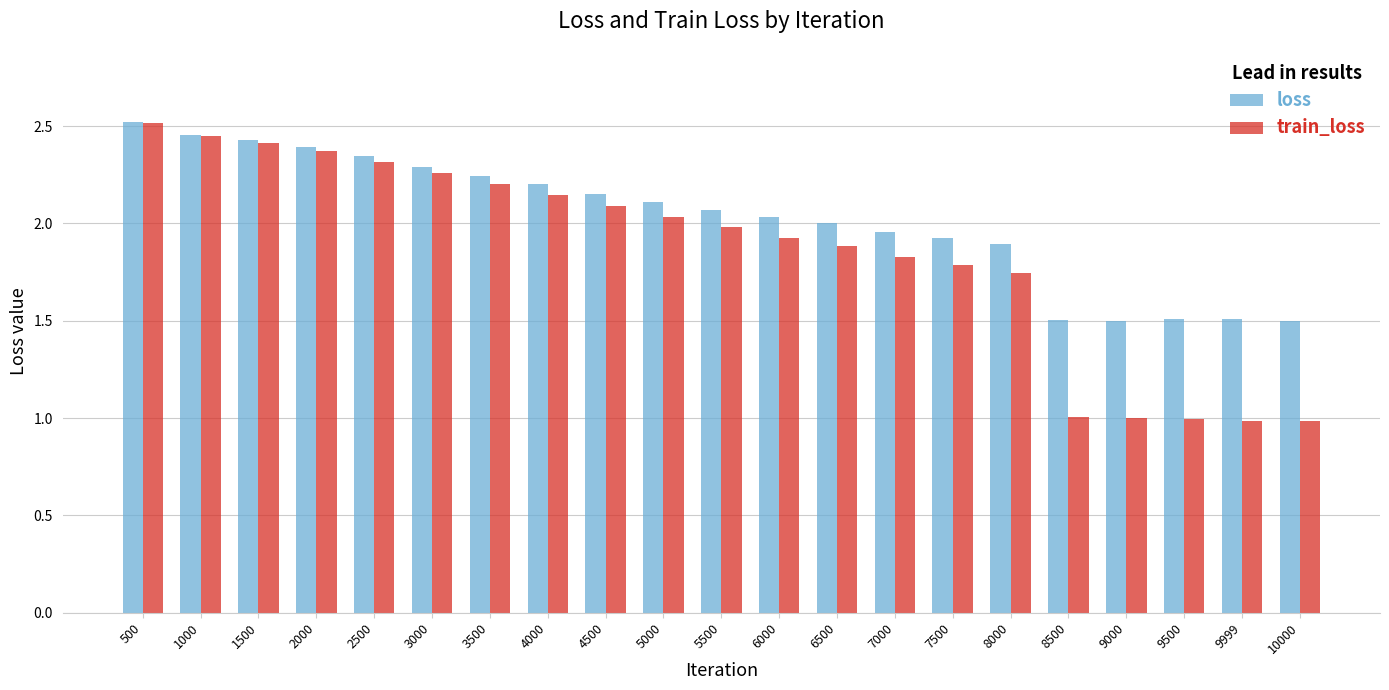

Is the value of loss at 6000 greater than the value of train_loss at 9000?

Yes